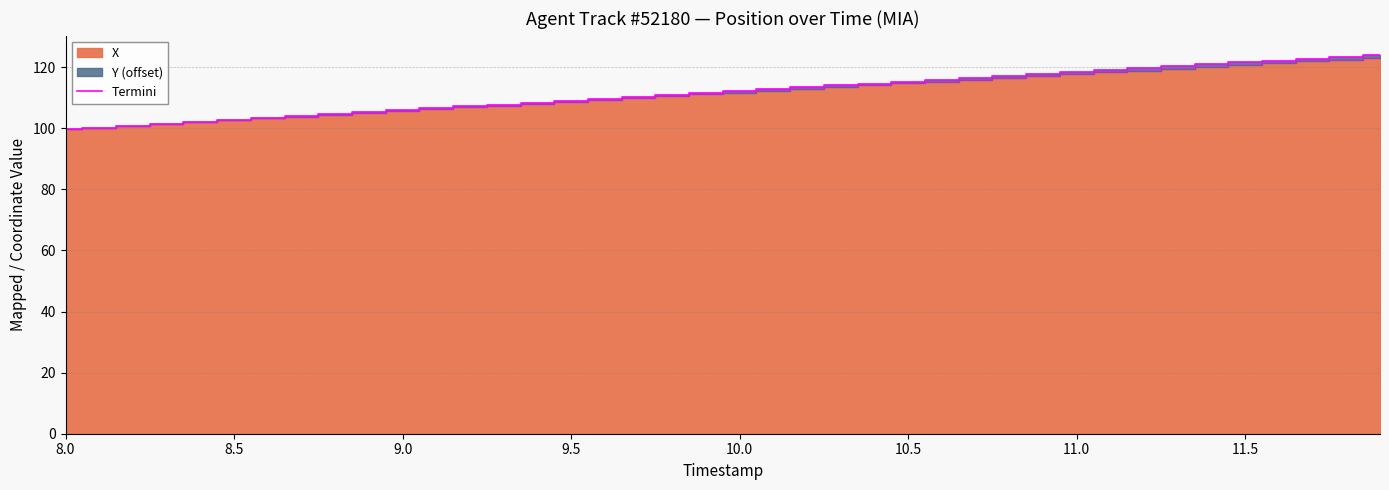

True or false: there are more than 0 points higher than both neighbors.

False